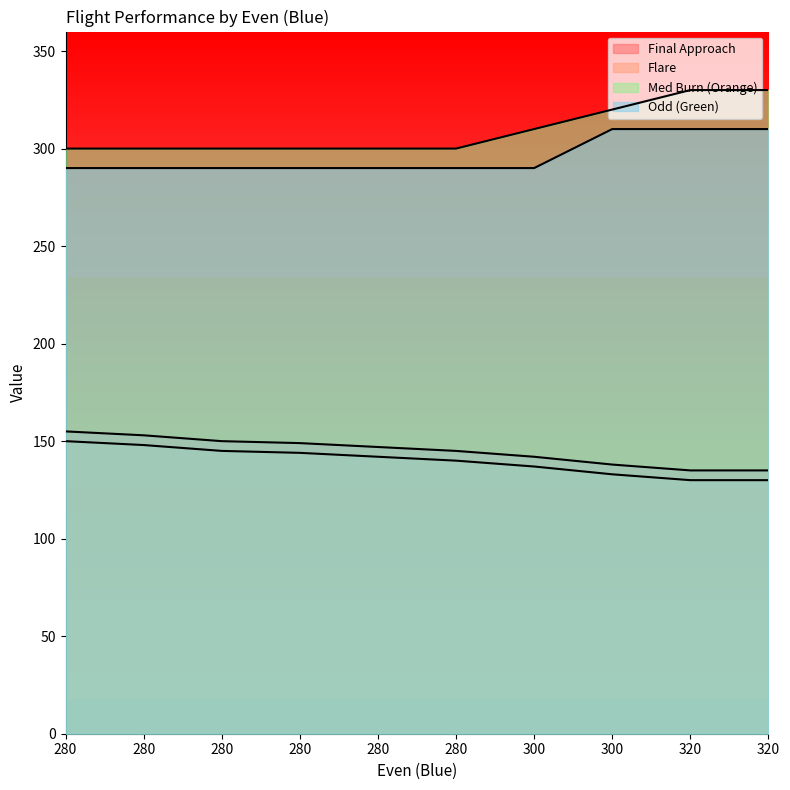

Between 300 and 280, which is larger?

280